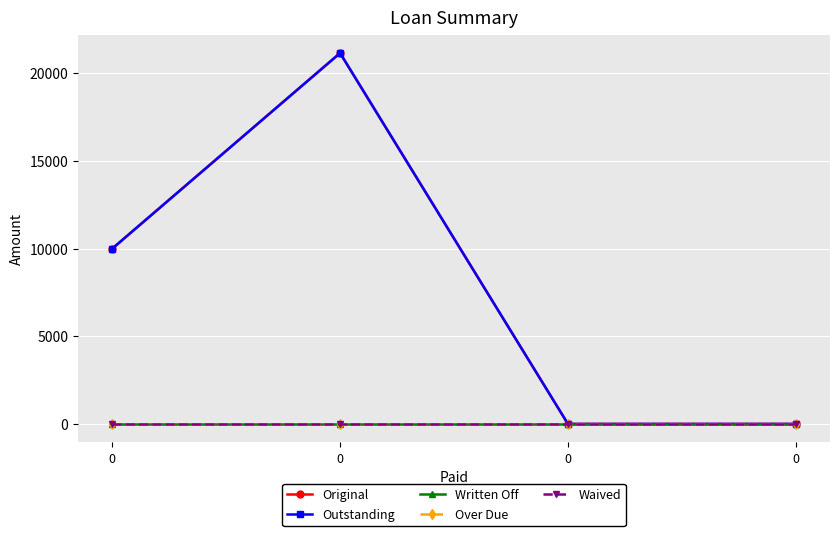

Which series has the widest spread of values?

Original